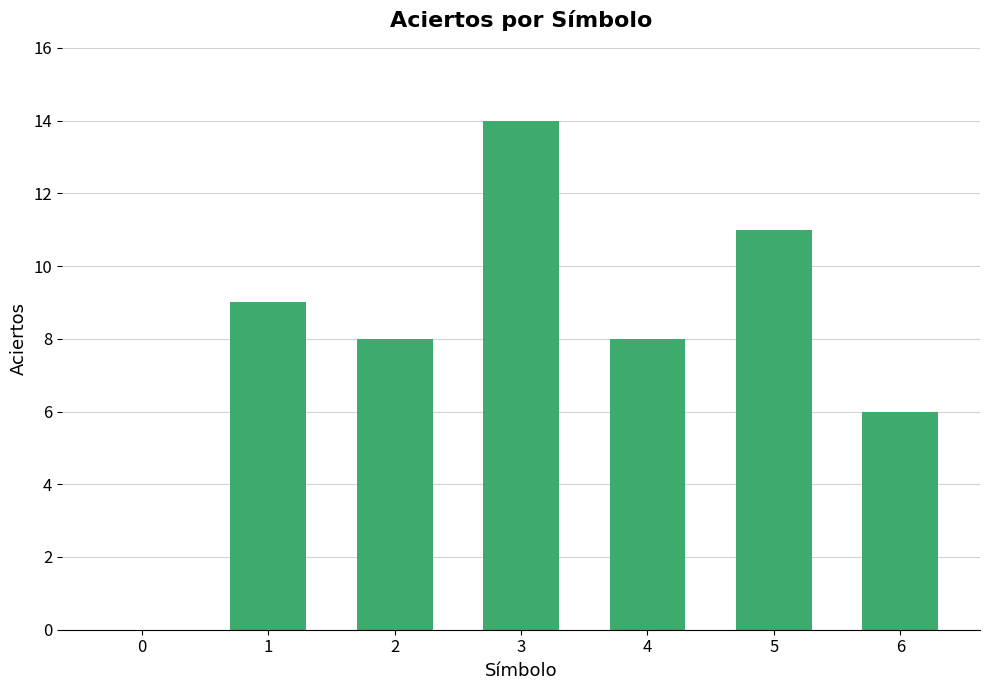

What is the sum of all values?

56